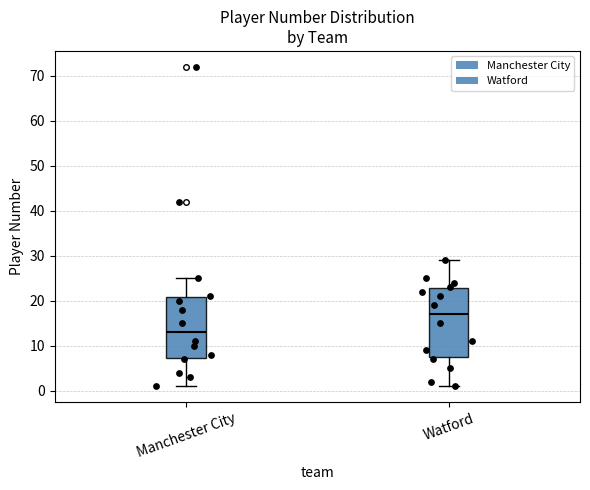

Where does the lower whisker of the box for Manchester City end on the y-axis? The values are not printed on the chart, so give them approximately, as read against the axis.

1